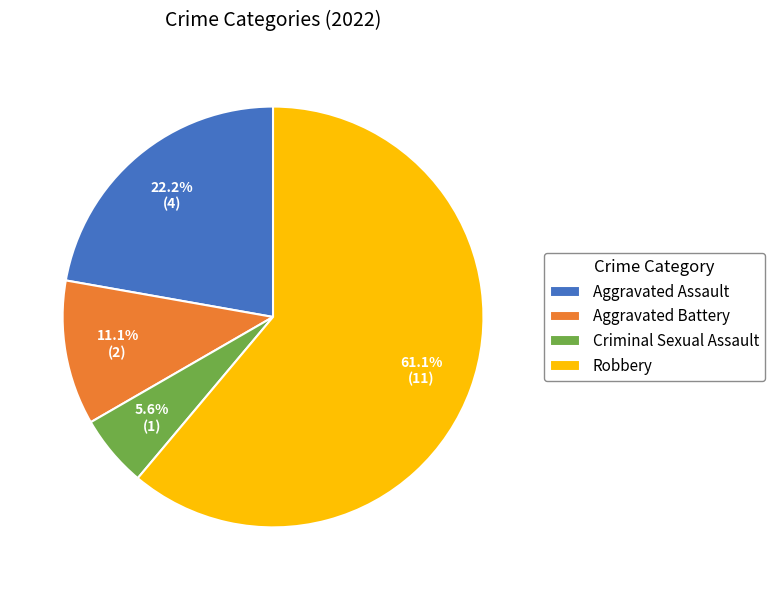

Combined, do Aggravated Assault and Criminal Sexual Assault account for over 50%?

No